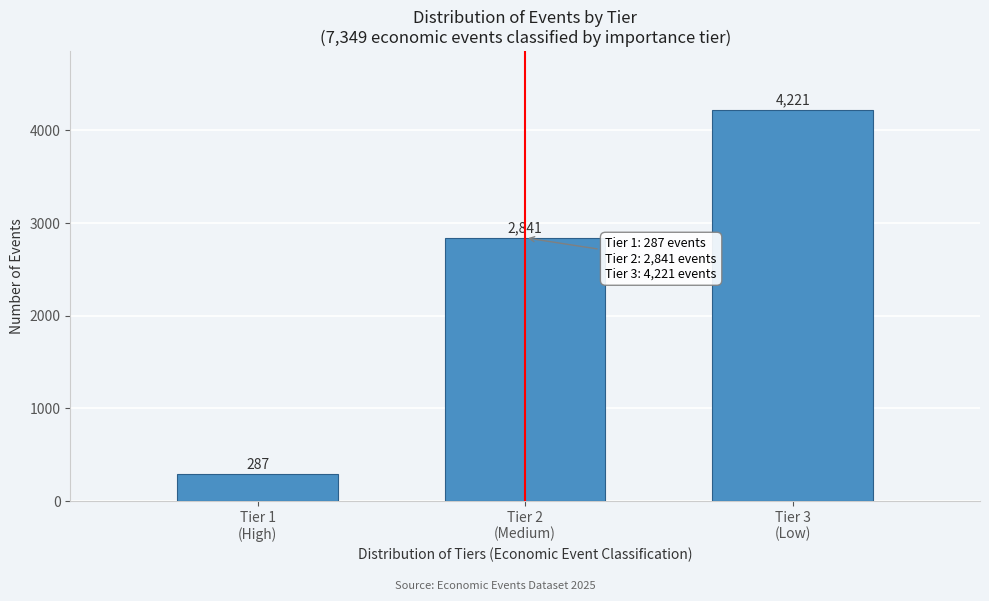

Reading left to right, transcribe all the data shown in this chart.

287	2841	4221